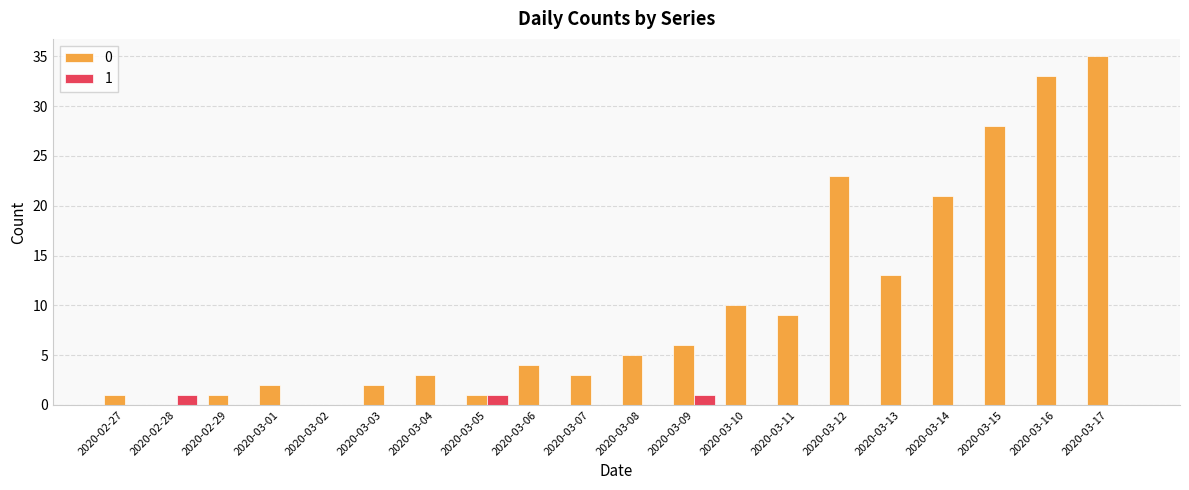

What is the total value across all series at 2020-03-07?

3